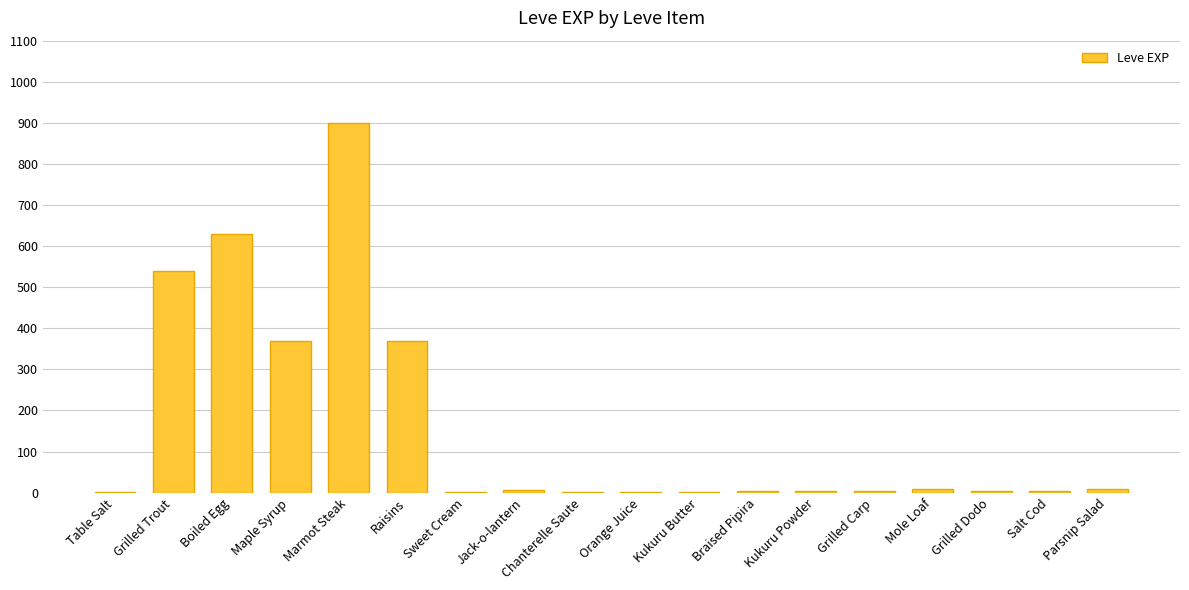

True or false: the data shows 381 at Boiled Egg.

False